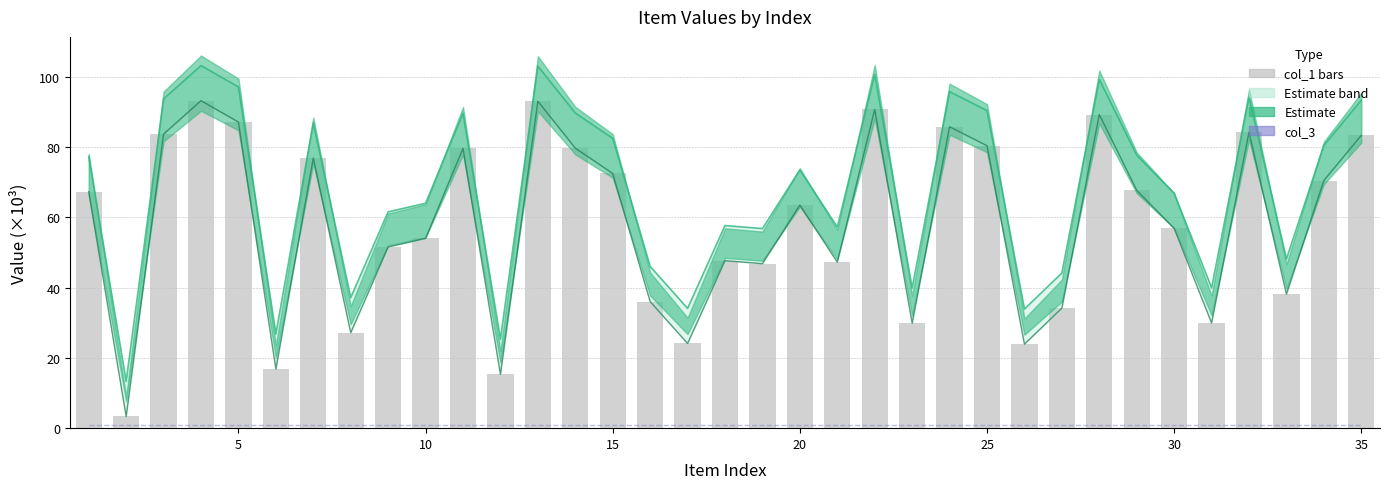

The value of col_1 (lower line) at 20 is 18.1. True or false?

False